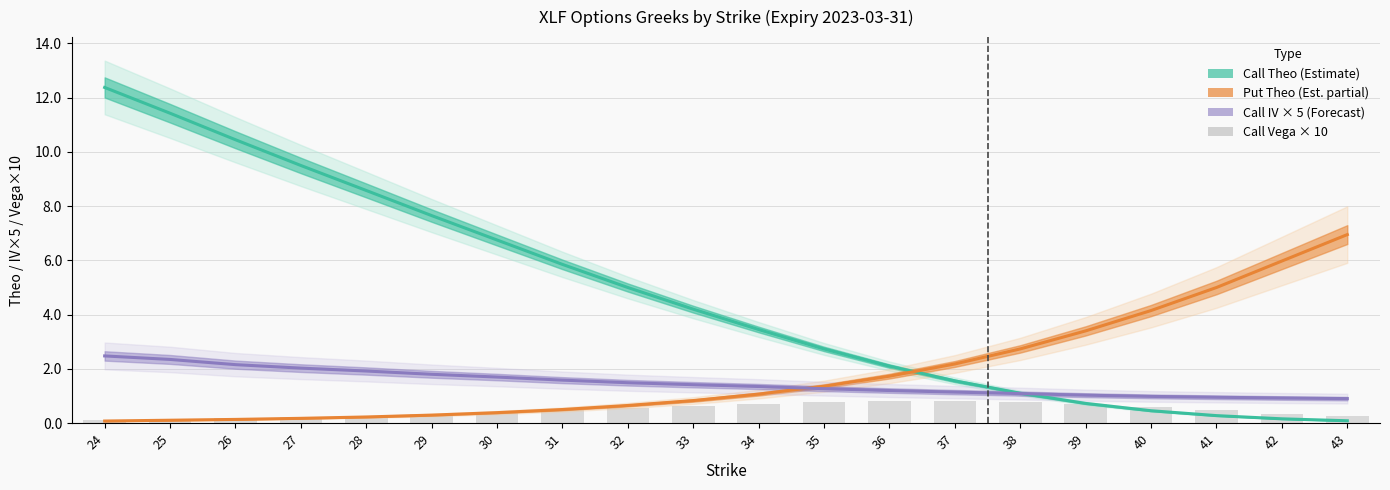

What are all the series names shown in the legend?

Call Theo (Estimate), Put Theo (Est. partial), Call IV × 5 (Forecast), Call Vega × 10